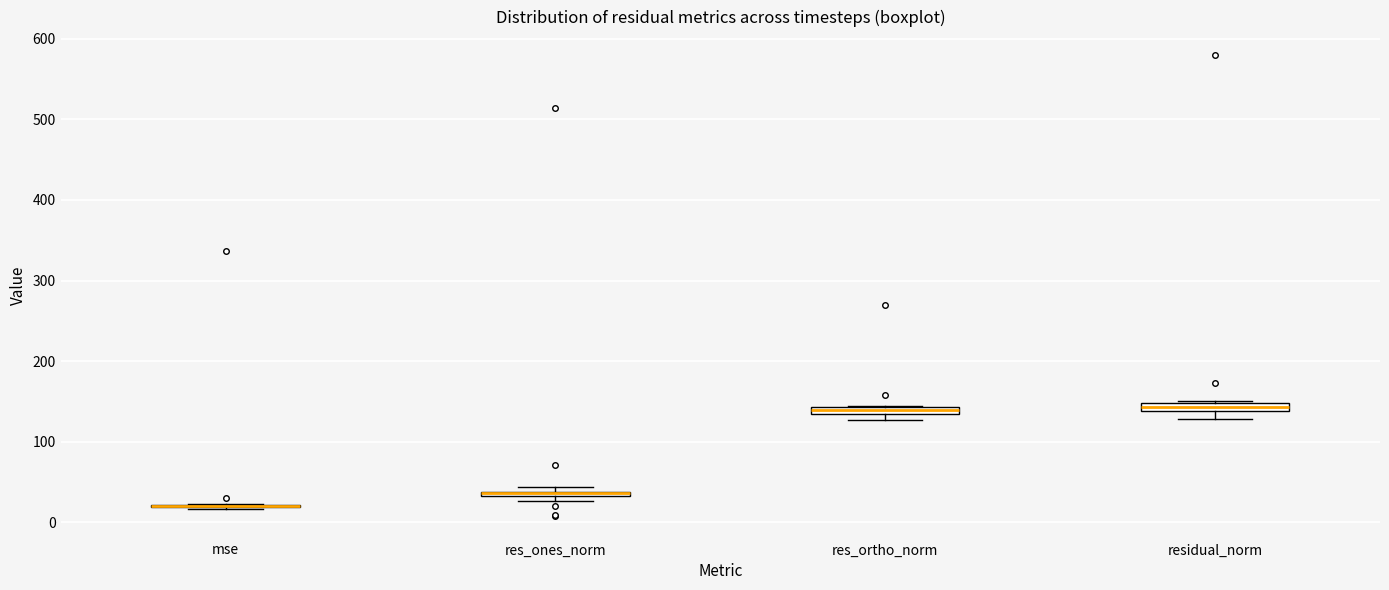

Where is the upper edge of the box for res_ortho_norm on the y-axis? The values are not printed on the chart, so give them approximately, as read against the axis.

140